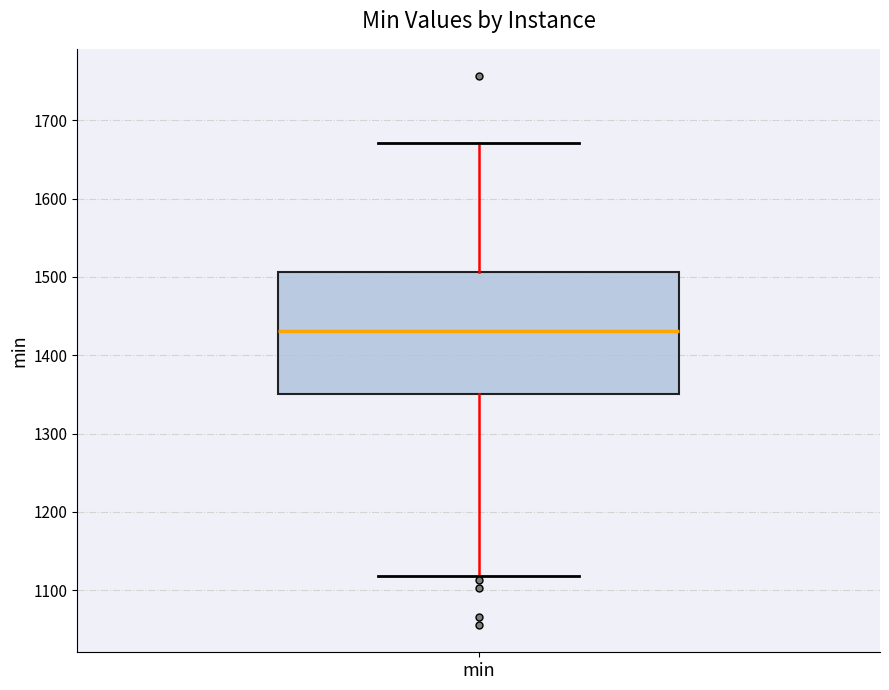

Read this box plot against the y-axis: the position of the median line, the range covered by the box, and the ends of both whiskers. The values are not printed on the chart, so give them approximately, as read against the axis.

median 1430, box 1350 to 1510, whiskers 1120 to 1670